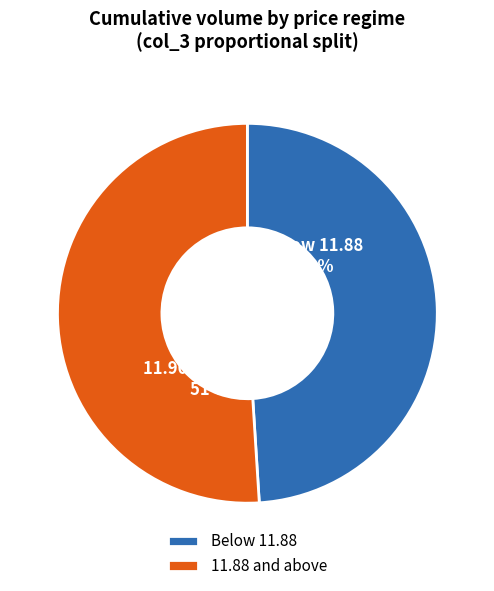

What percentage is the Below 11.88 slice, to the nearest percent?

49%